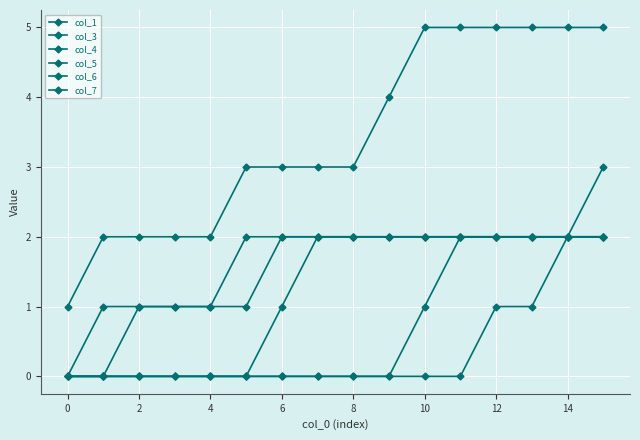

How many lines are shown in the chart?

6